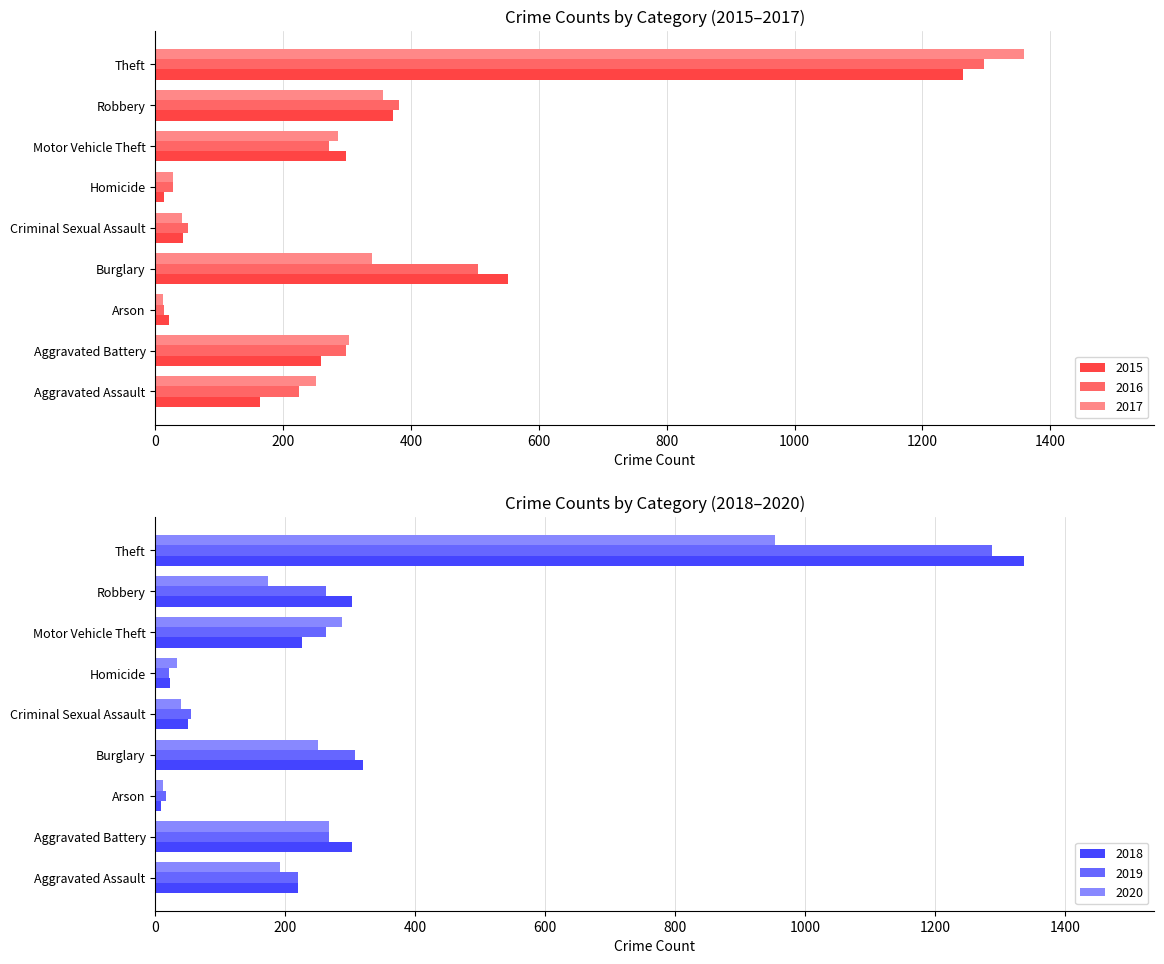

Which label corresponds to the largest value in the chart?

Theft